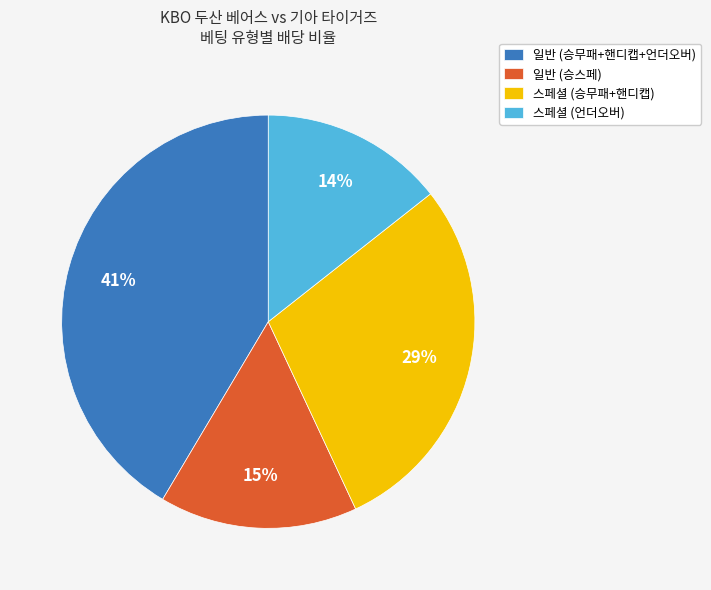

What percentage is the 일반 (승무패+핸디캡+언더오버) slice, to the nearest percent?

41%